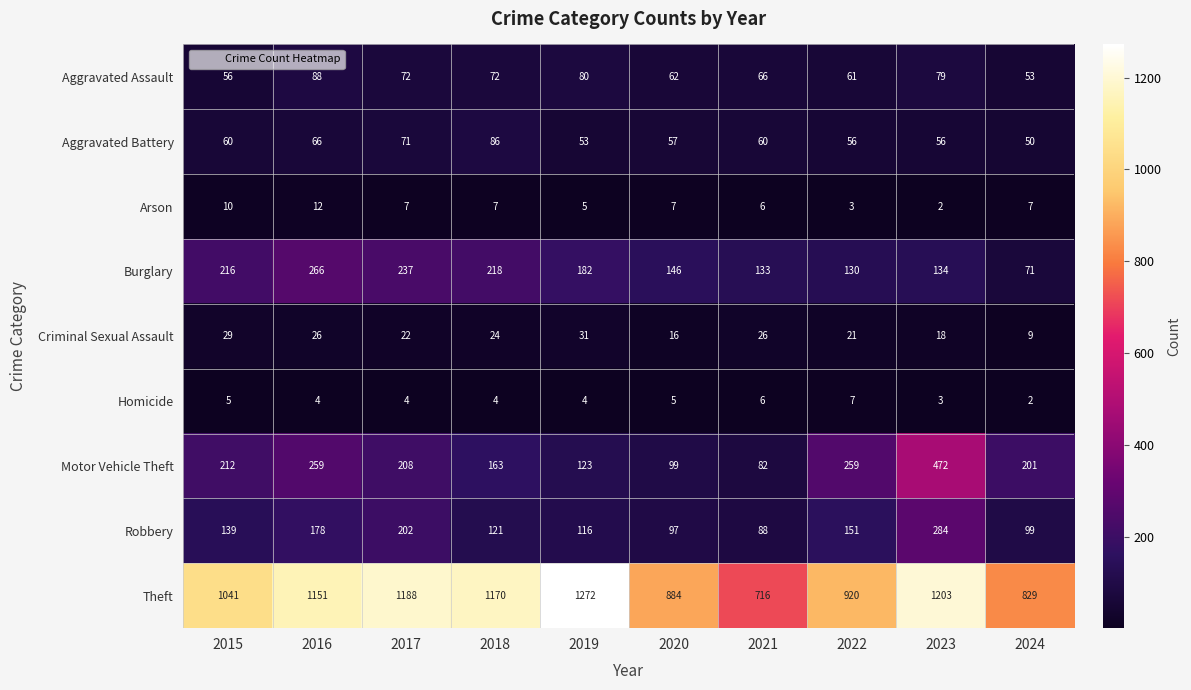

The Burglary series shows 216 at 2015. True or false?

True